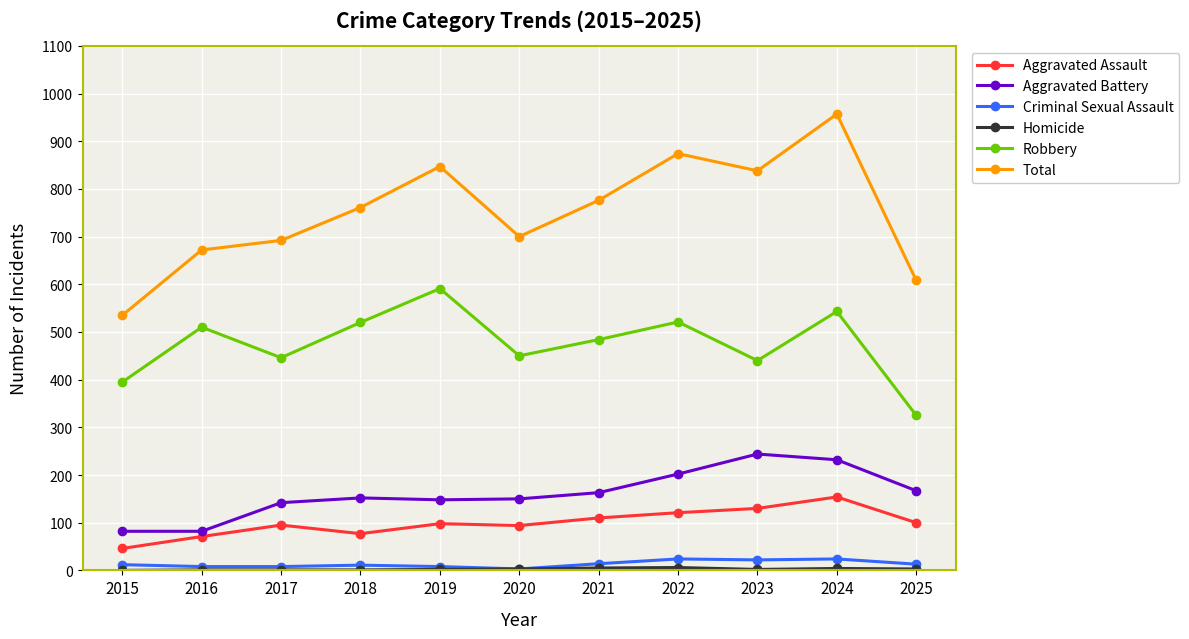

What is the value of the Total point at the 10th from the left?

957